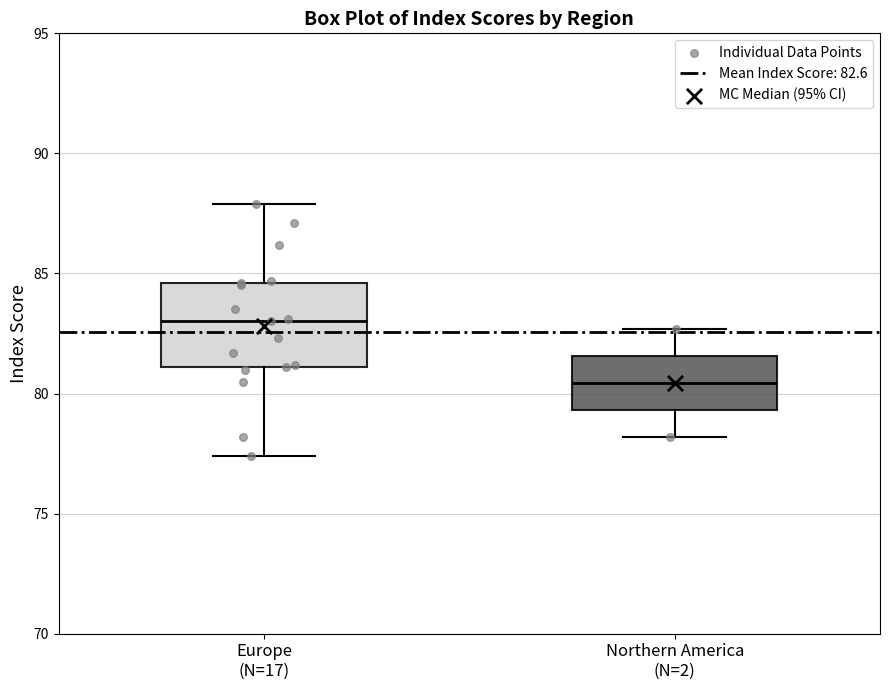

Which box's median line is the lowest?

Northern America (N=2)